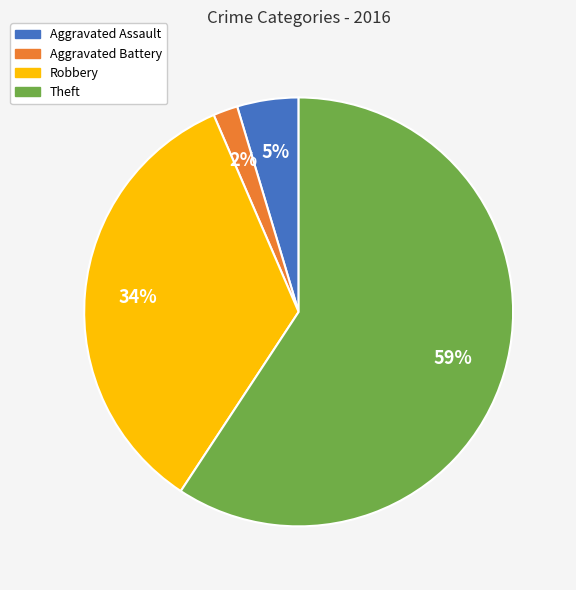

True or false: Theft accounts for 46% of the total.

False